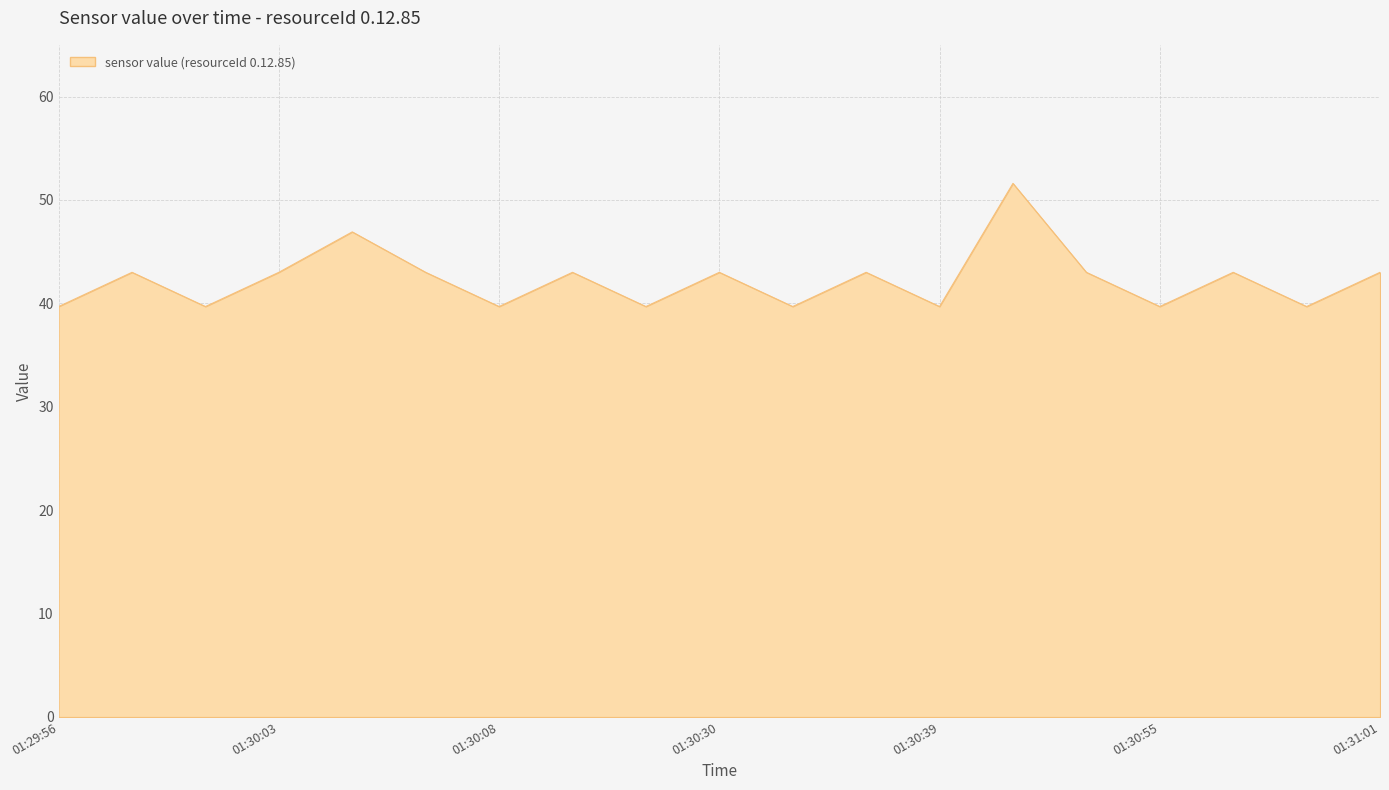

What is the minimum value shown in the chart?

39.7